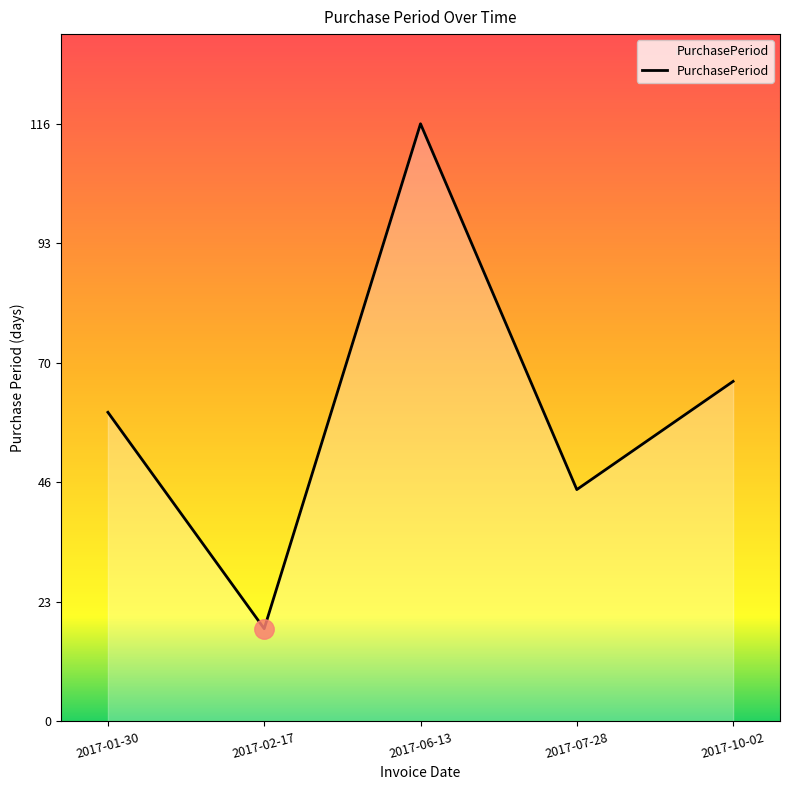

What is the change in value from 2017-07-28 to 2017-10-02?

+21